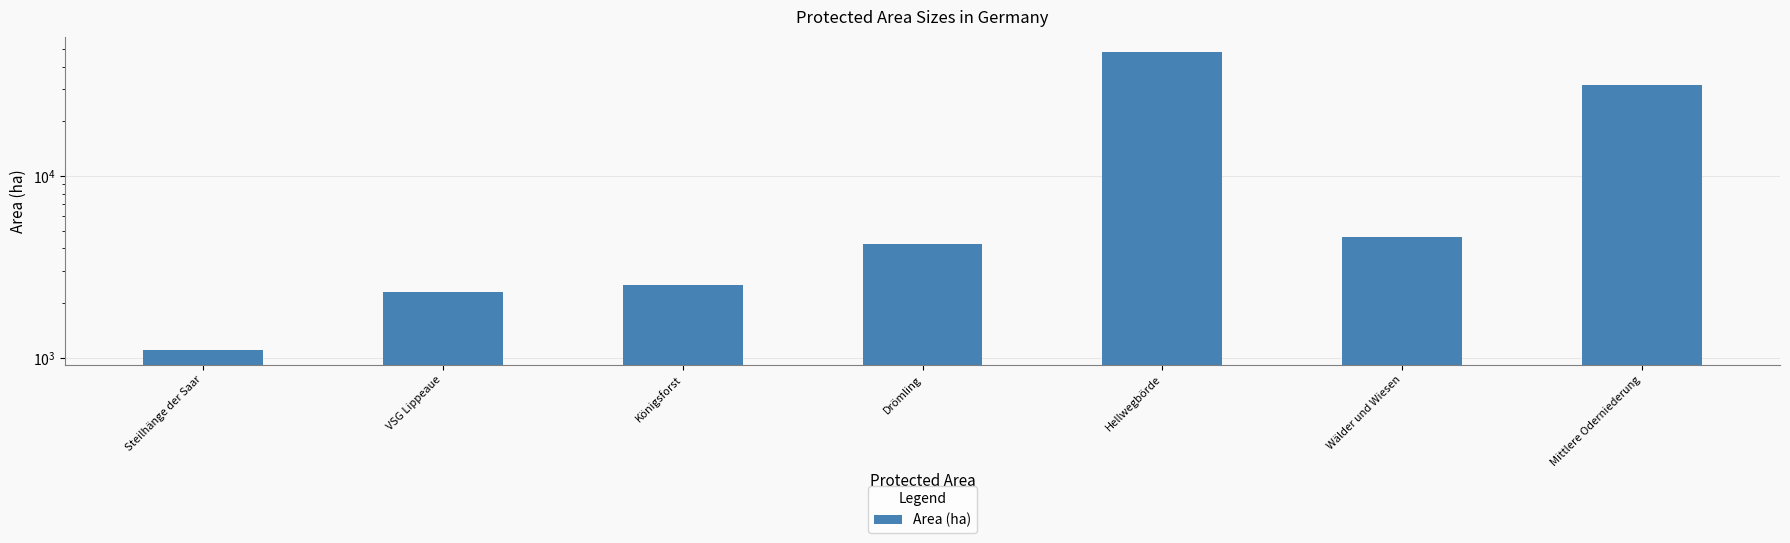

What is the change in value from VSG Lippeaue to Wälder und Wiesen?

+2353.3